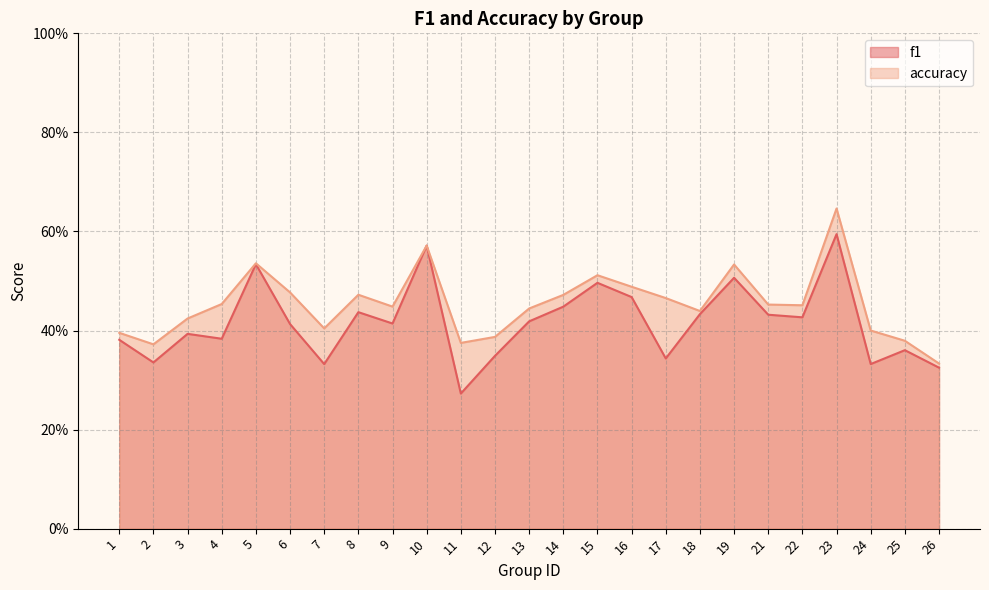

List the series in order of their peak value, lowest first.

f1, accuracy